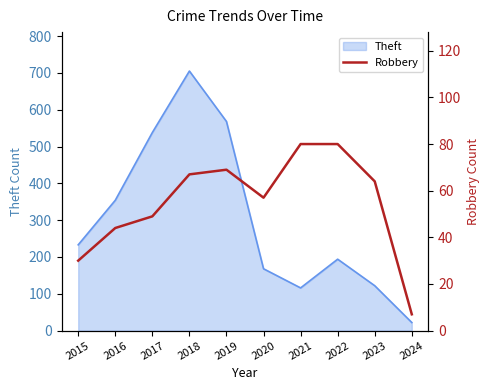

At which label is Theft closest to 363?

2016